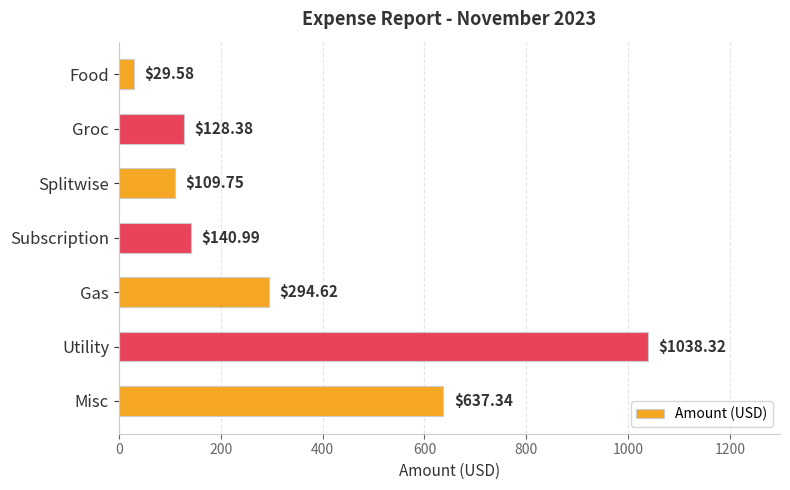

Are the bars grouped side by side (vs. stacked)?

No